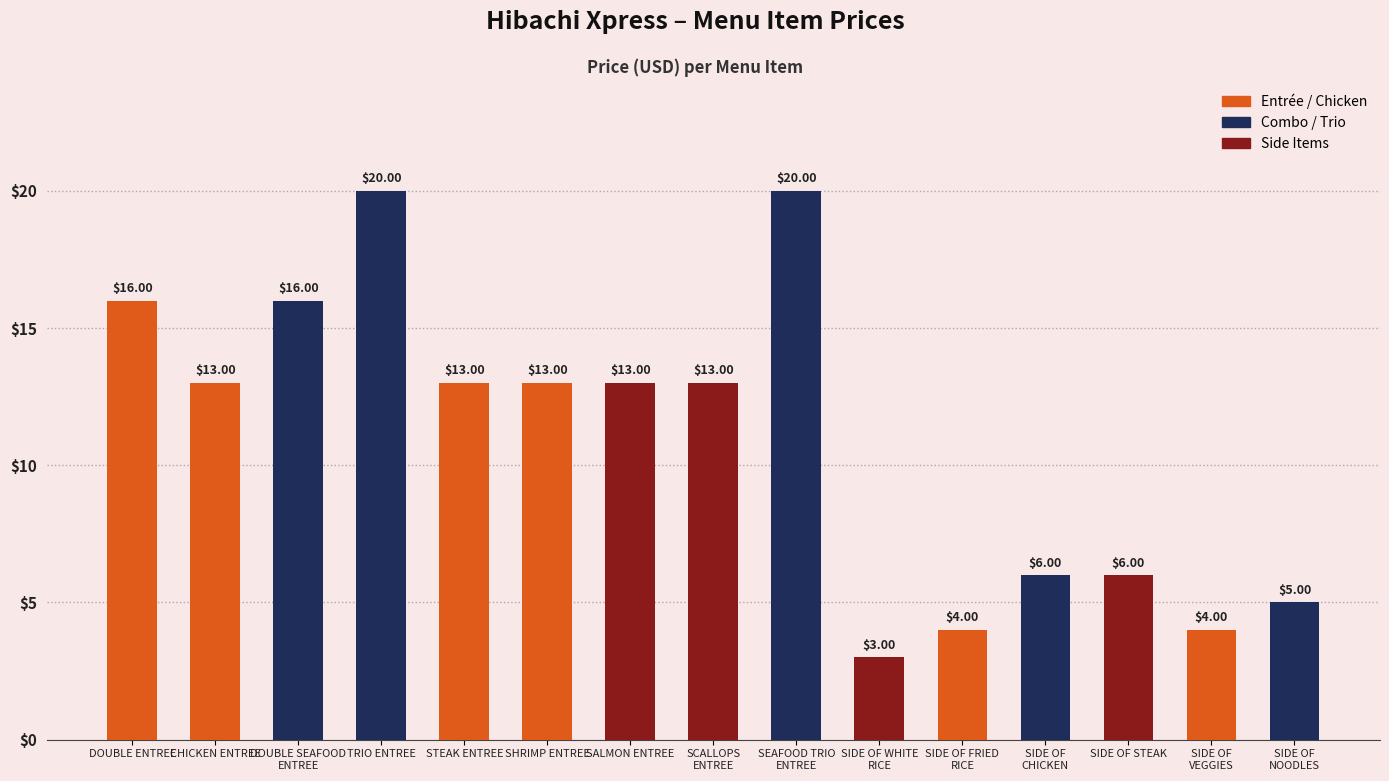

What is the ratio of the value at SIDE OF
NOODLES to the value at DOUBLE SEAFOOD
ENTREE?

0.3